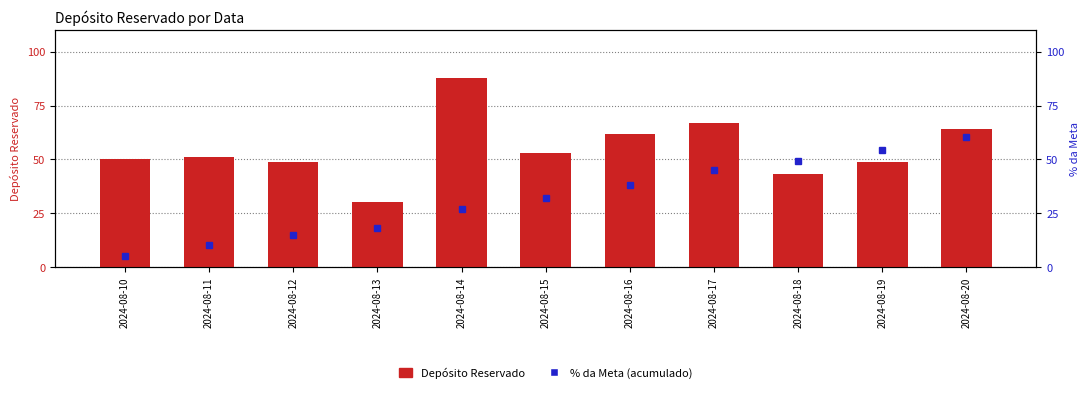

How many values in the Depósito Reservado series are below 51?

5